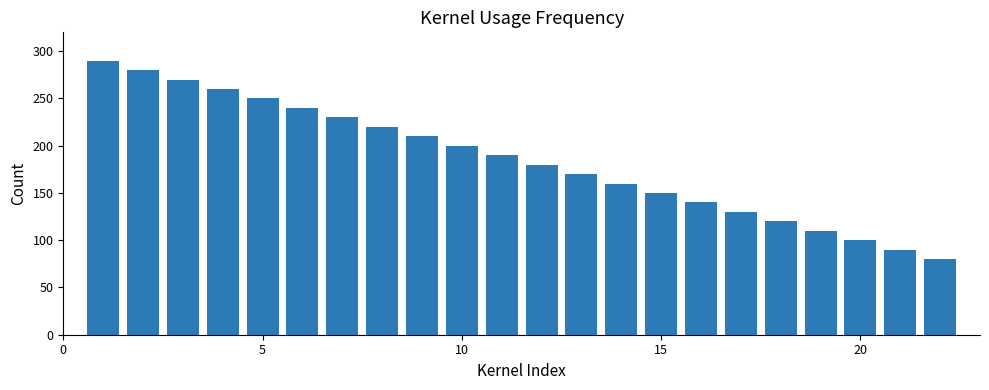

Reading left to right, transcribe all the data shown in this chart.

290	280	270	260	250	240	230	220	210	200	190	180	170	160	150	140	130	120	110	100	90	80